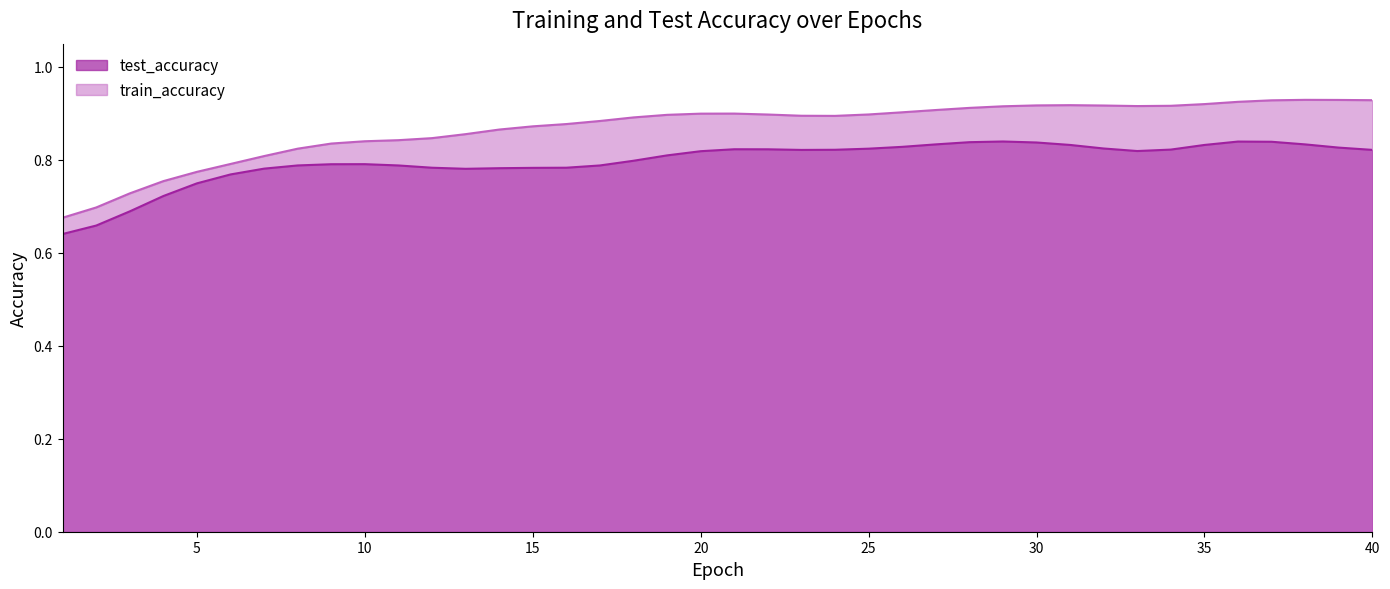

How many interior local valleys (lower than both neighbors) does the data have?

2